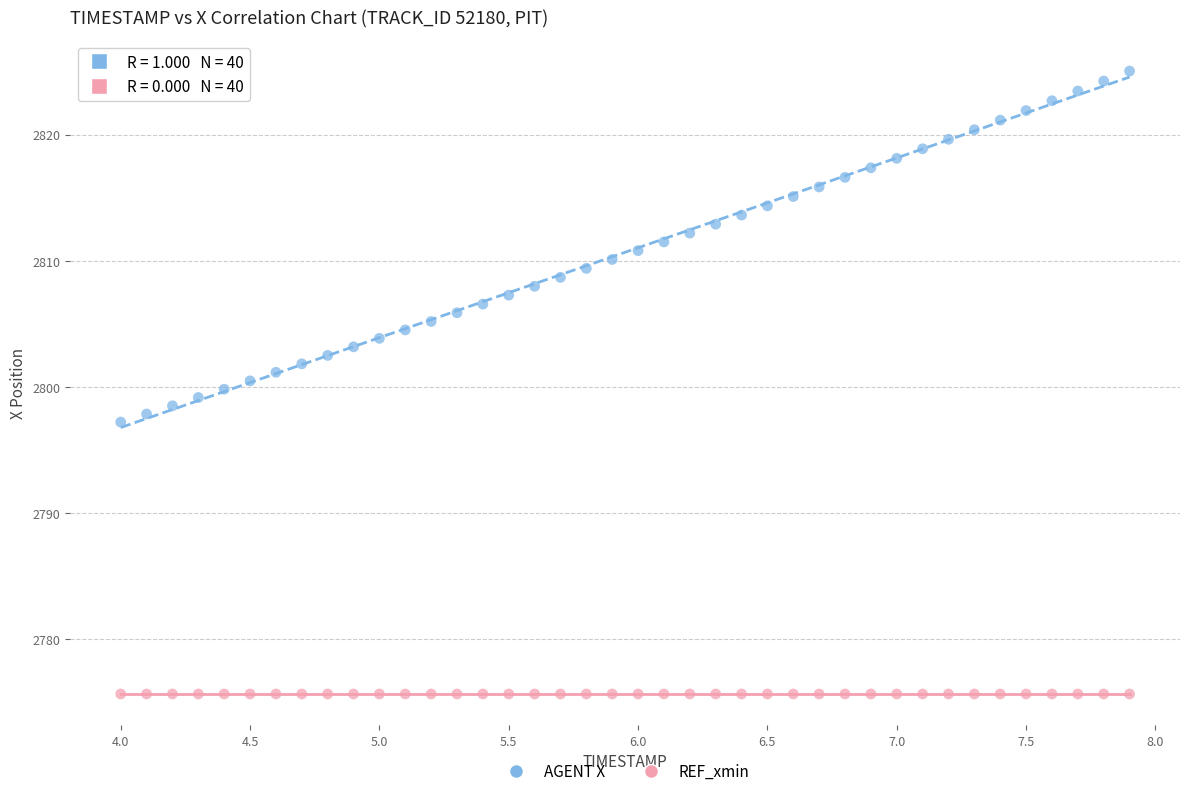

Which series contains the lowest Y value?

REF_xmin